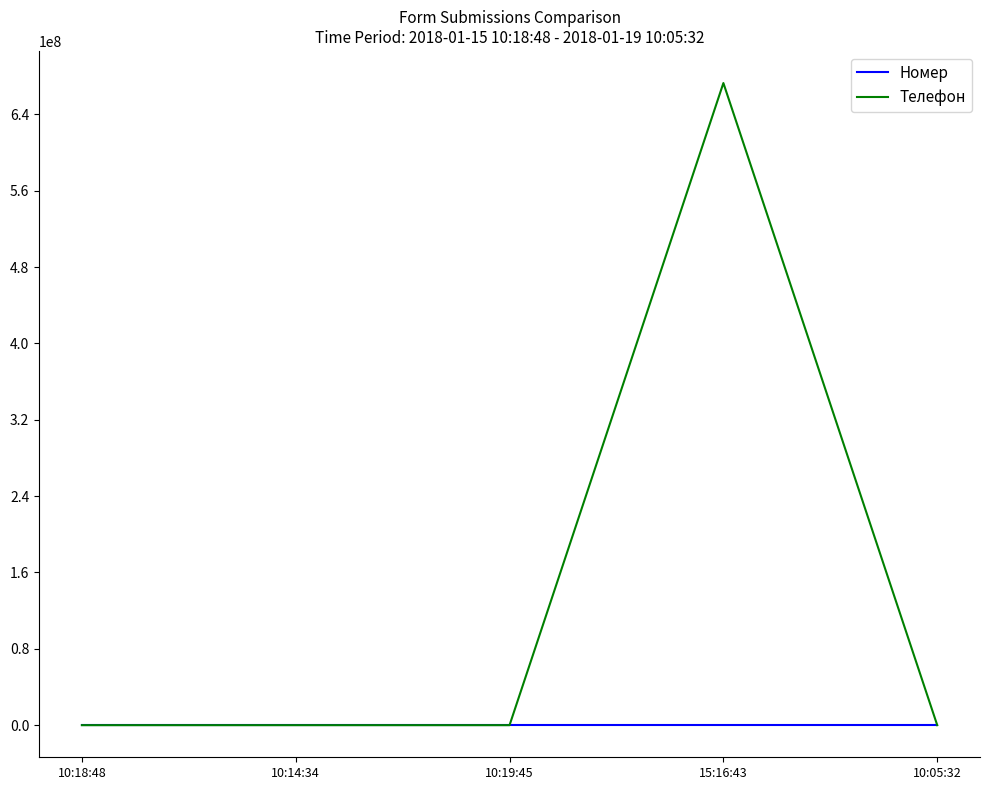

What value does the Номер series have at 15:16:43?

4